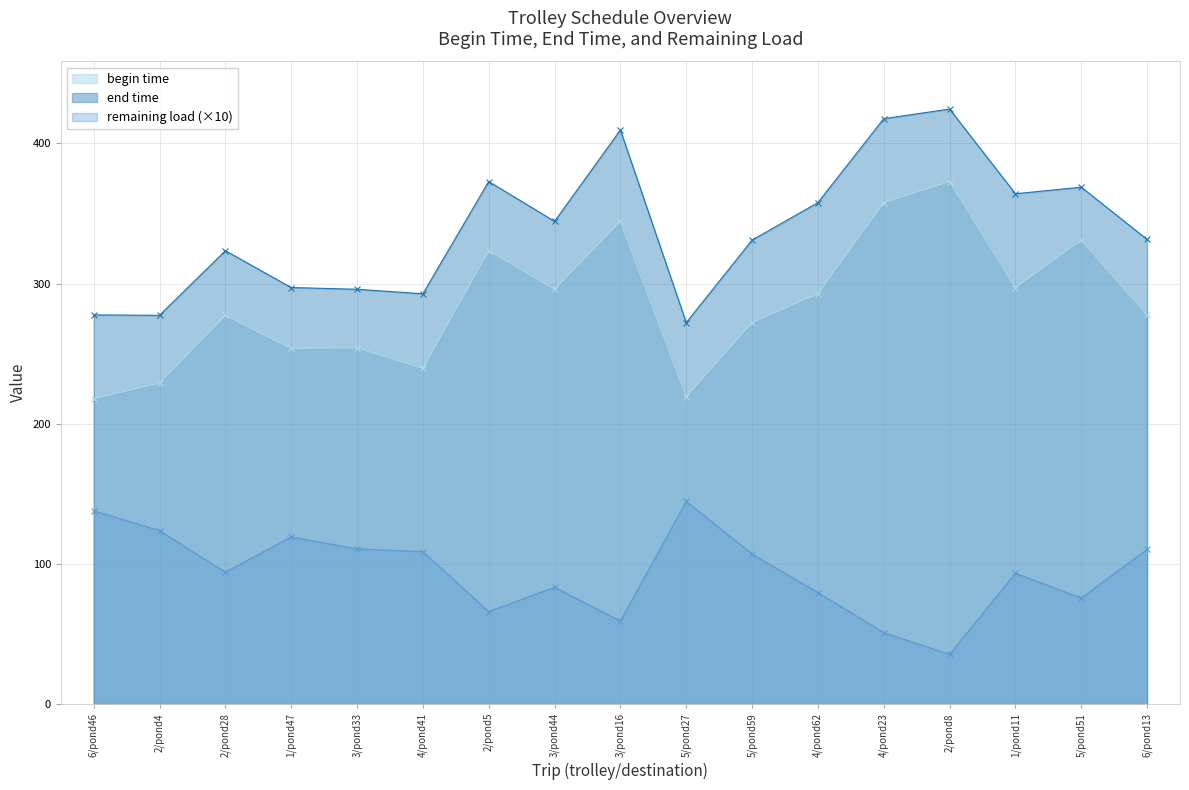

What is the total value across all series at 4/pond23?

826.5